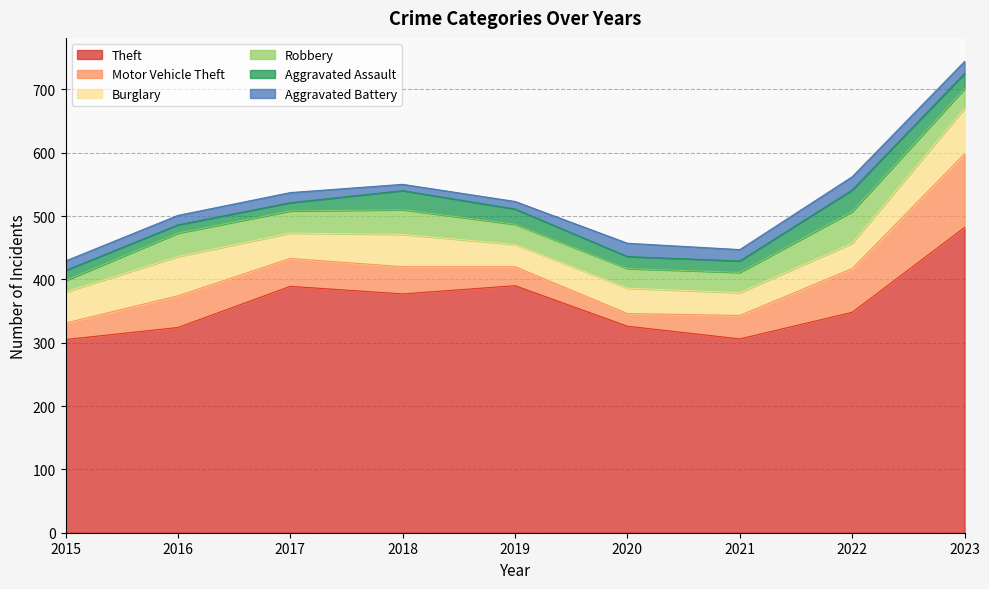

Which series changed the most between 2015 and 2018?

Theft